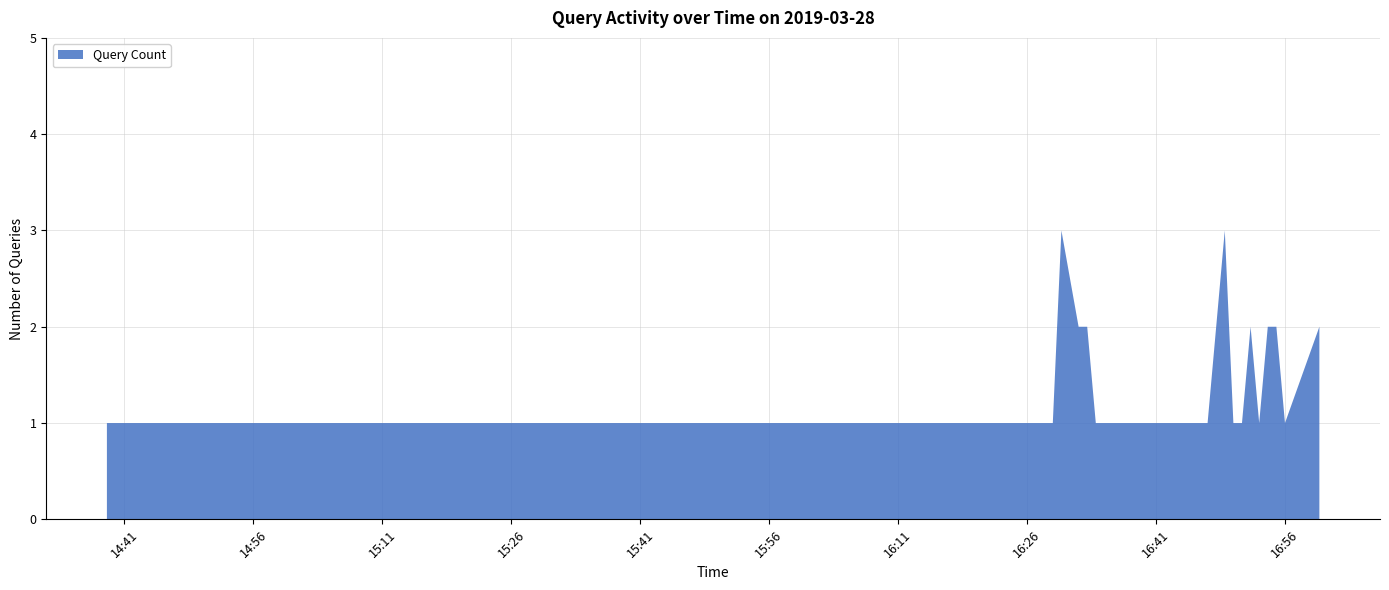

Reading left to right, extract all data points from this chart.

1	1	3	2	2	1	1	1	1	1	1	3	1	1	2	1	2	2	1	2